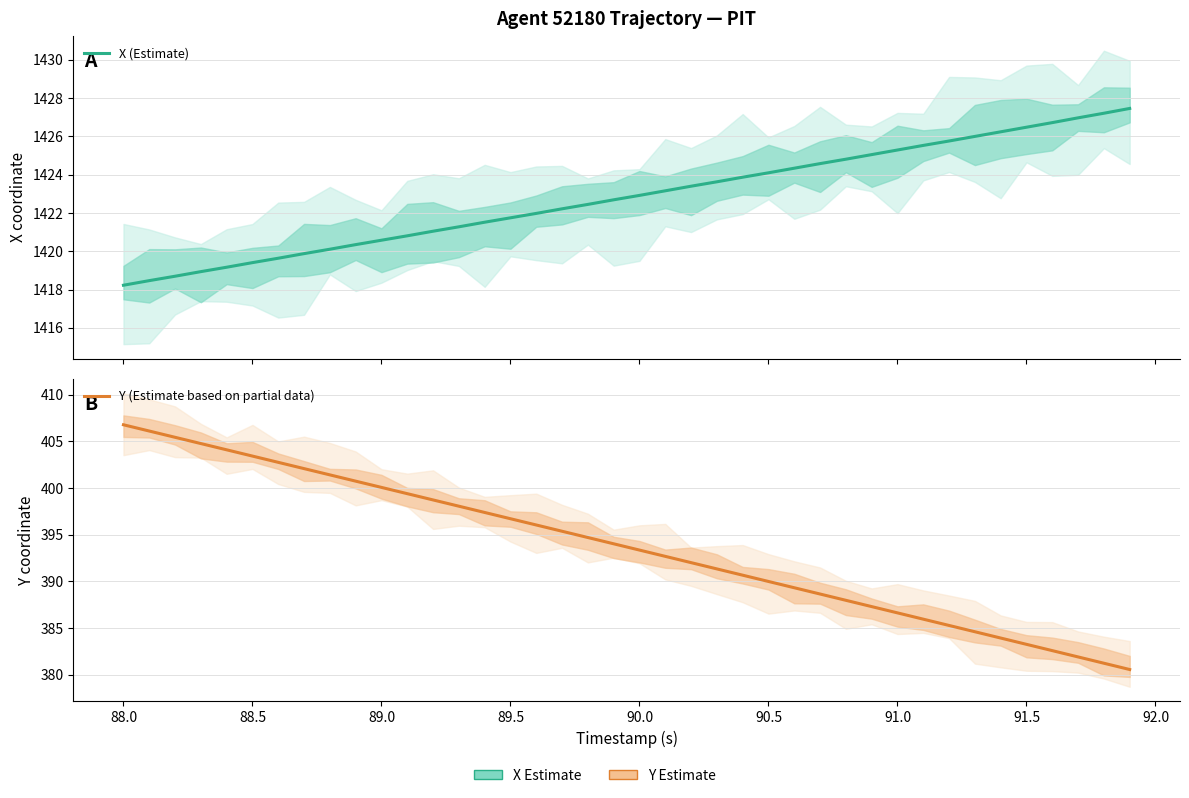

Which series has the largest range (max minus min)?

Y (Estimate based on partial data)